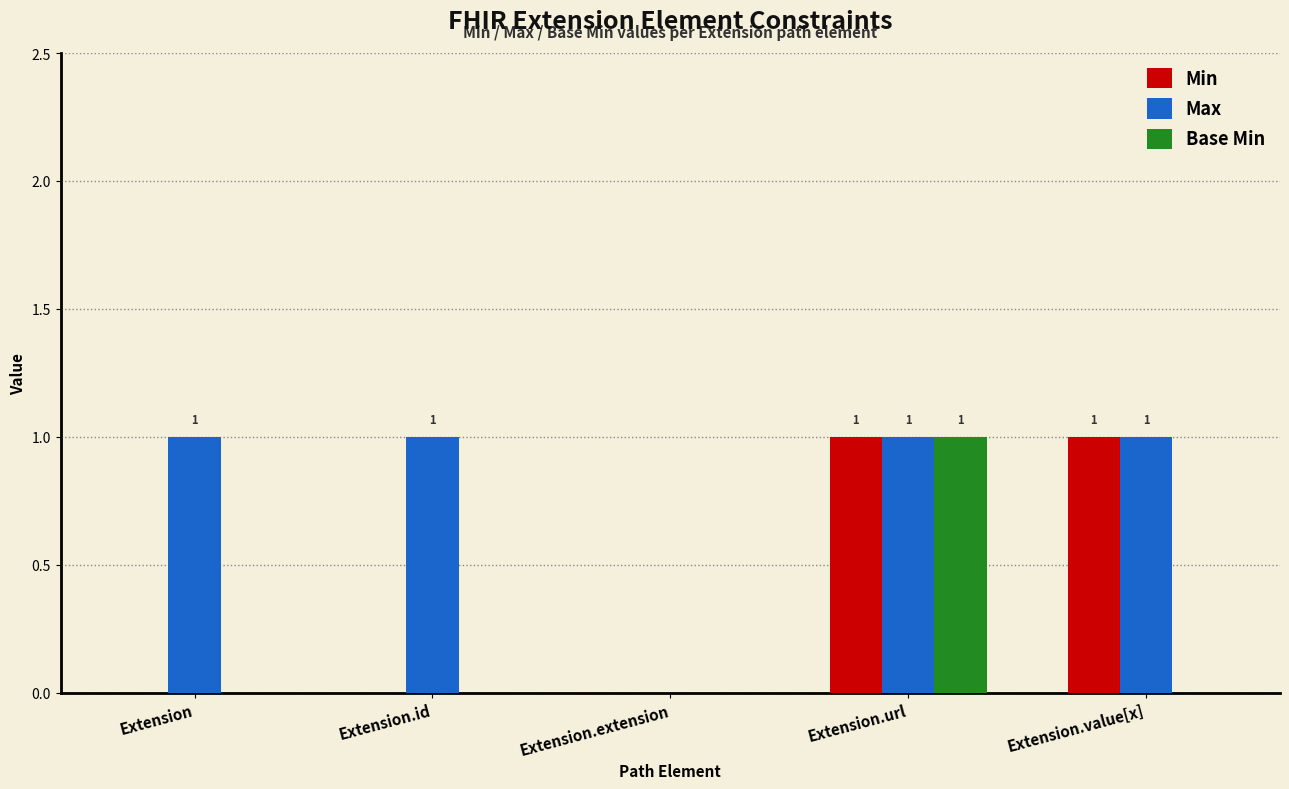

Reading right to left, list all the values displayed in this chart.

Min: Extension.value[x]=1	Extension.url=1	Extension.extension=0	Extension.id=0	Extension=0
Max: Extension.value[x]=1	Extension.url=1	Extension.extension=0	Extension.id=1	Extension=1
Base Min: Extension.value[x]=0	Extension.url=1	Extension.extension=0	Extension.id=0	Extension=0